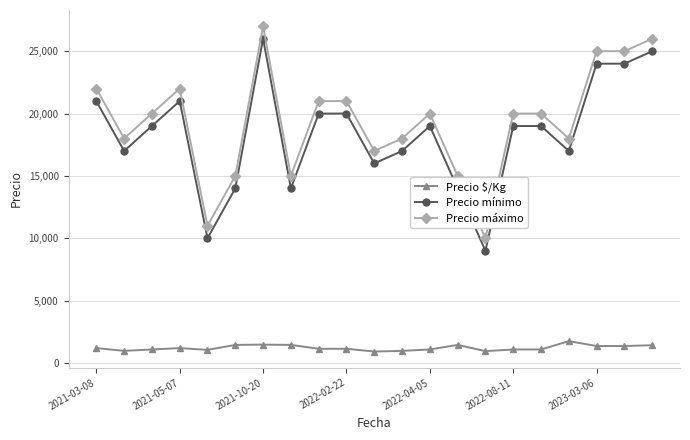

True or false: Precio mínimo has more than 1 points higher than both neighbors.

True